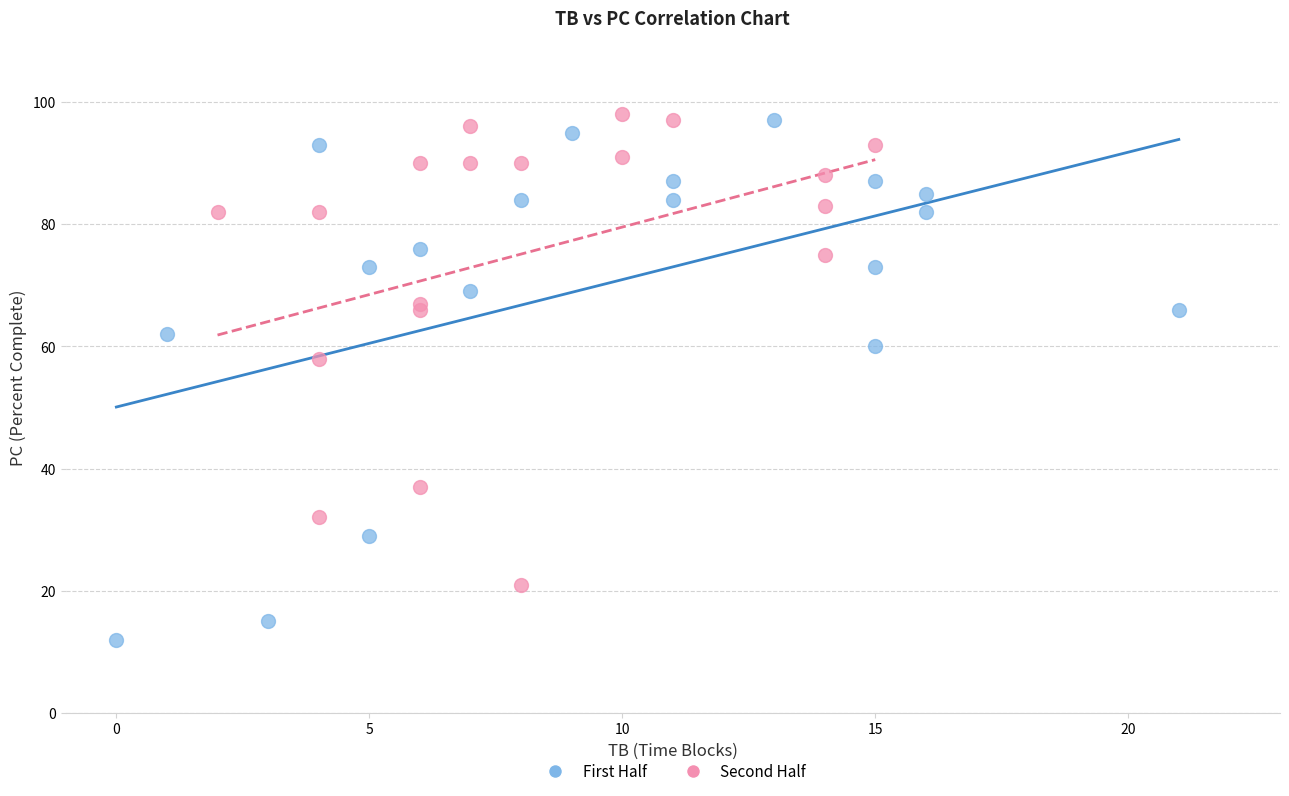

Which series has the widest spread of Y values?

First Half